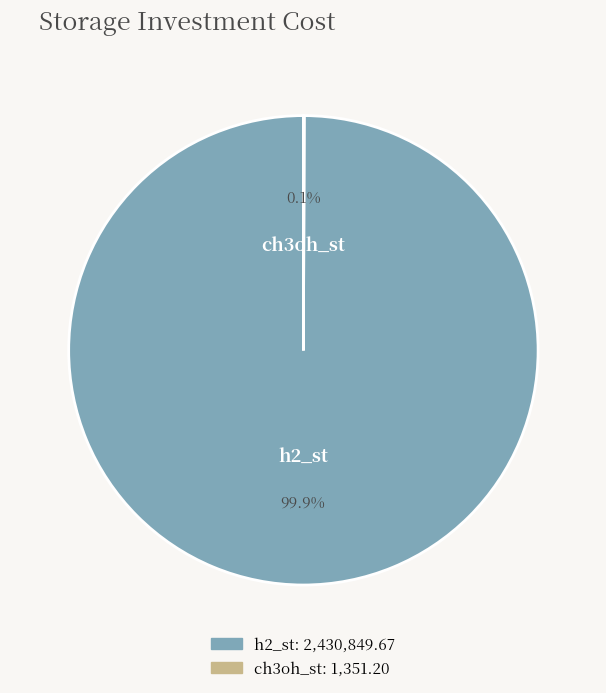

Does any single category account for the majority?

Yes